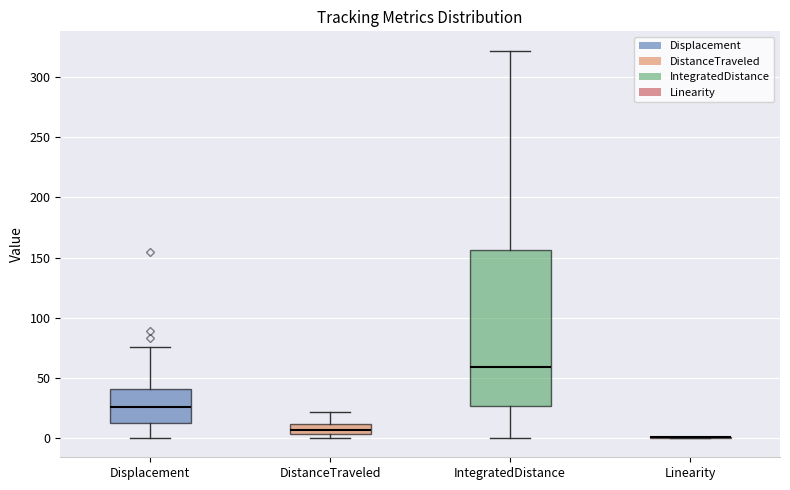

Reading left to right, read every box against the y-axis: the position of its median line, the range the box covers, and the ends of its whiskers. The values are not printed on the chart, so give them approximately, as read against the axis.

Displacement: median 25, box 15 to 40, whiskers 0 to 75
DistanceTraveled: median 5 (inside the box), box 5 to 10, whiskers 0 to 20
IntegratedDistance: median 60, box 25 to 155, whiskers 0 to 320
Linearity: box collapsed to a line at 0, whiskers 0 to 0